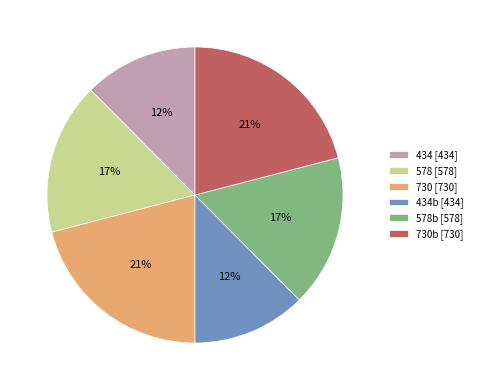

Does 578b [578] represent more than half of the total?

No